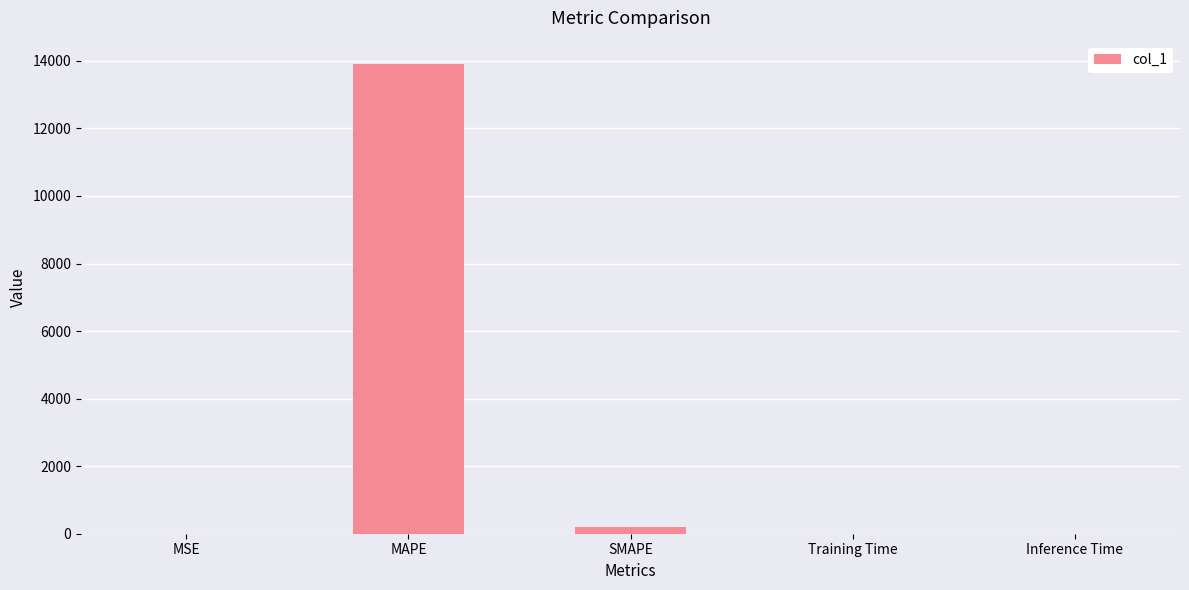

Is it true that the value at Inference Time is 0.0?

True